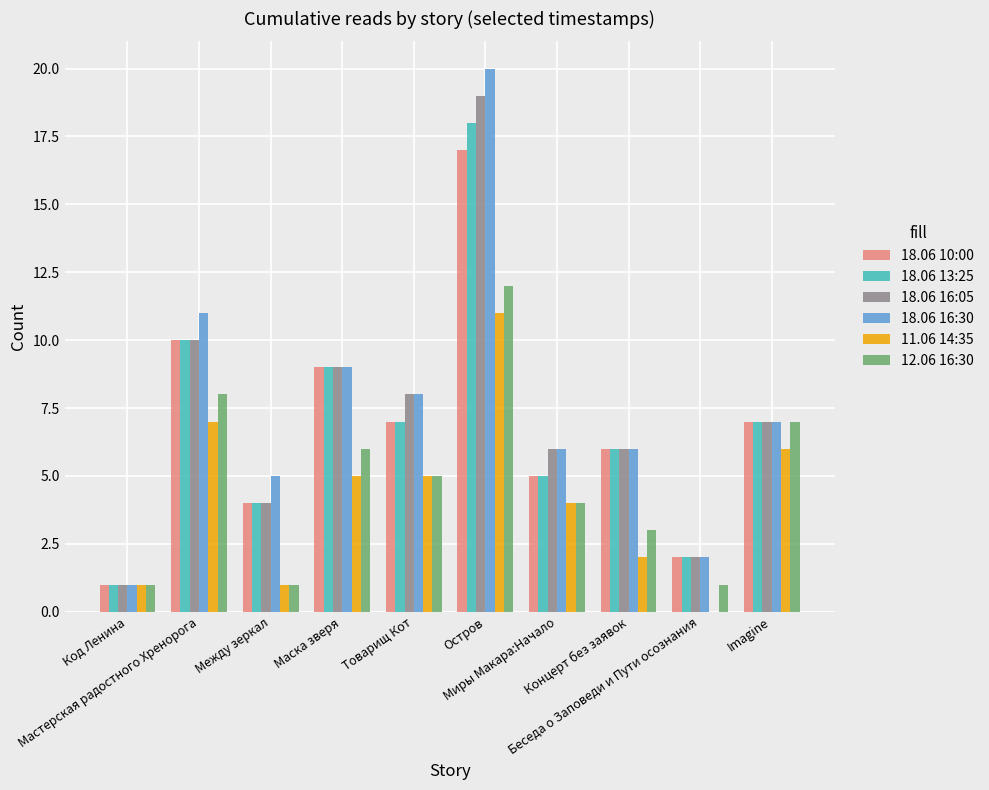

Reading left to right, transcribe all the data shown in this chart.

18.06 10:00: Код Ленина=1	Мастерская радостного Хренорога=10	Между зеркал=4	Маска зверя=9	Товарищ Кот=7	Остров=17	Миры Макара:Начало=5	Концерт без заявок=6	Беседа о Заповеди и Пути осознания=2	Imagine=7
18.06 13:25: Код Ленина=1	Мастерская радостного Хренорога=10	Между зеркал=4	Маска зверя=9	Товарищ Кот=7	Остров=18	Миры Макара:Начало=5	Концерт без заявок=6	Беседа о Заповеди и Пути осознания=2	Imagine=7
18.06 16:05: Код Ленина=1	Мастерская радостного Хренорога=10	Между зеркал=4	Маска зверя=9	Товарищ Кот=8	Остров=19	Миры Макара:Начало=6	Концерт без заявок=6	Беседа о Заповеди и Пути осознания=2	Imagine=7
18.06 16:30: Код Ленина=1	Мастерская радостного Хренорога=11	Между зеркал=5	Маска зверя=9	Товарищ Кот=8	Остров=20	Миры Макара:Начало=6	Концерт без заявок=6	Беседа о Заповеди и Пути осознания=2	Imagine=7
11.06 14:35: Код Ленина=1	Мастерская радостного Хренорога=7	Между зеркал=1	Маска зверя=5	Товарищ Кот=5	Остров=11	Миры Макара:Начало=4	Концерт без заявок=2	Беседа о Заповеди и Пути осознания=0	Imagine=6
12.06 16:30: Код Ленина=1	Мастерская радостного Хренорога=8	Между зеркал=1	Маска зверя=6	Товарищ Кот=5	Остров=12	Миры Макара:Начало=4	Концерт без заявок=3	Беседа о Заповеди и Пути осознания=1	Imagine=7